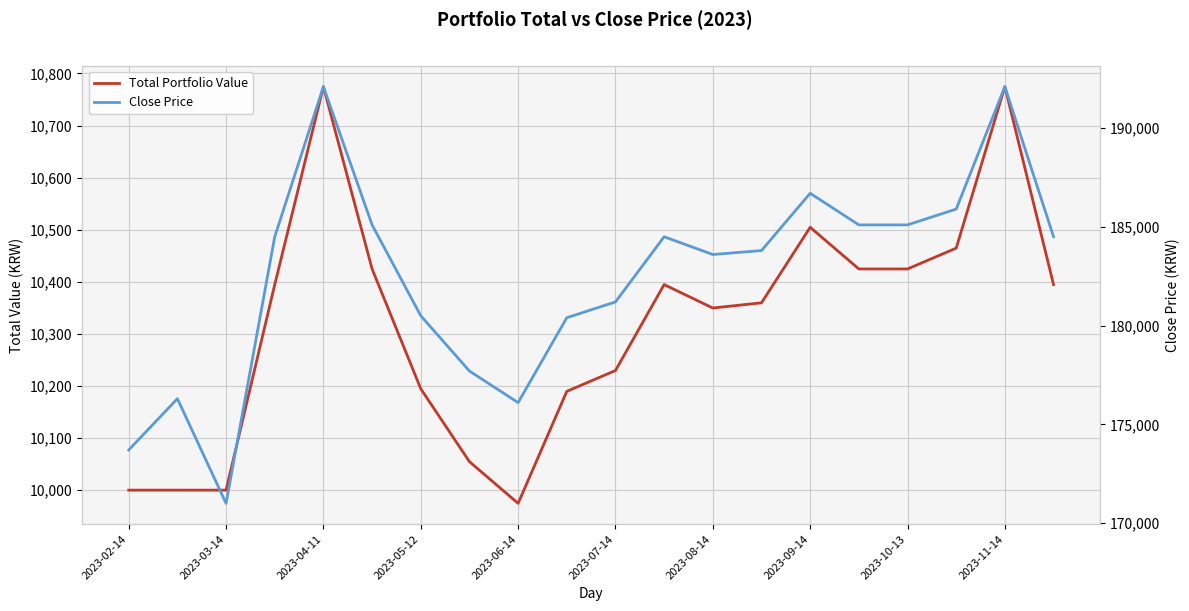

Between 2023-07-14 and 2023-09-14, which is larger?

2023-09-14